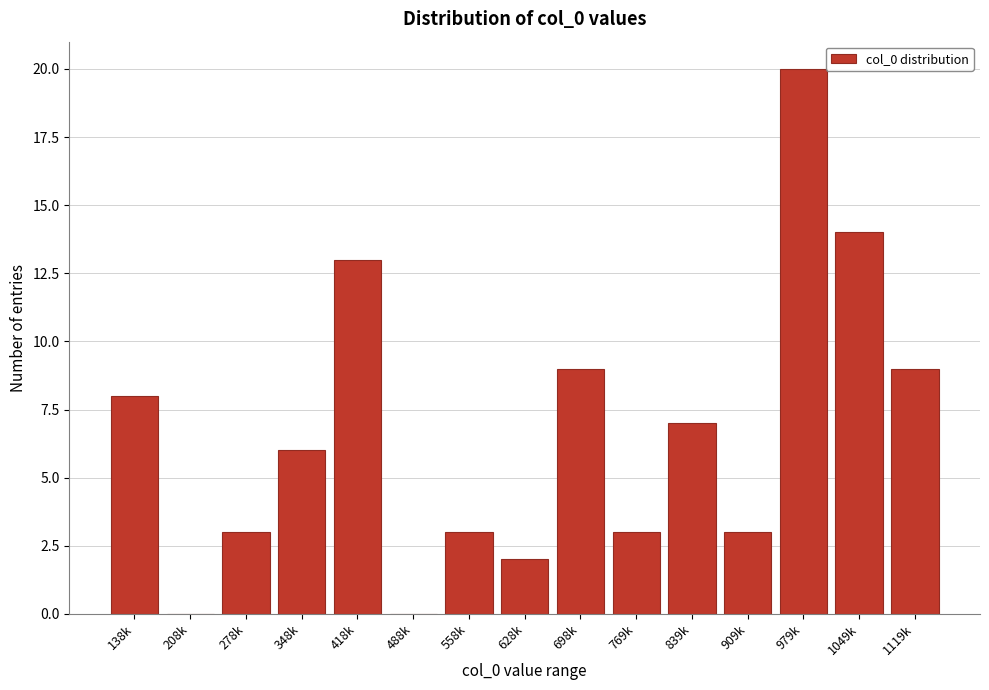

Reading left to right, what are all the values shown in this chart?

138k=8	208k=0	278k=3	348k=6	418k=13	488k=0	558k=3	628k=2	698k=9	769k=3	839k=7	909k=3	979k=20	1049k=14	1119k=9